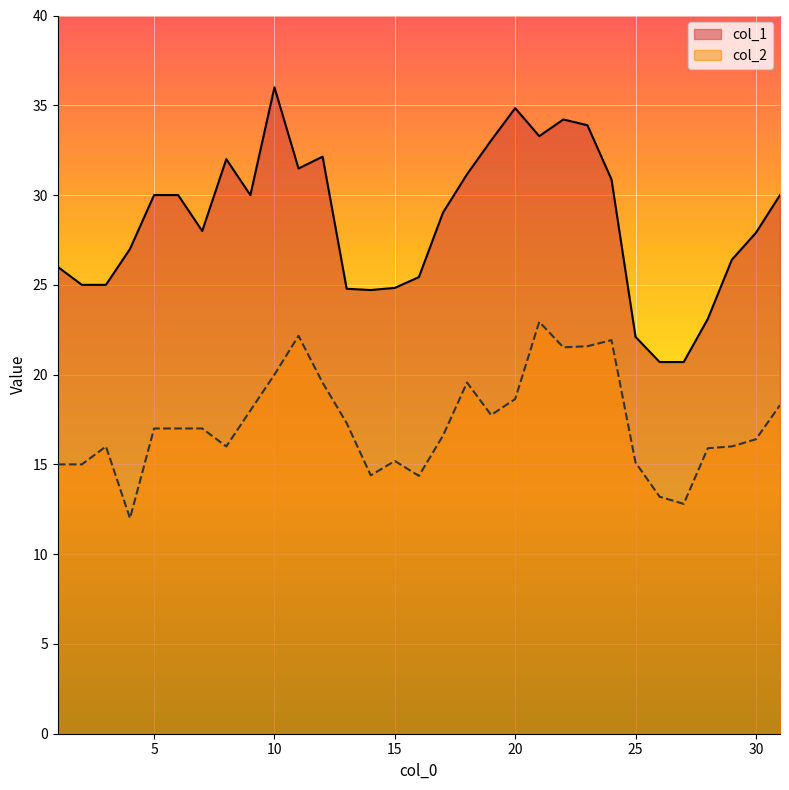

What is the difference between the col_2 values at 4 and 15?

3.2